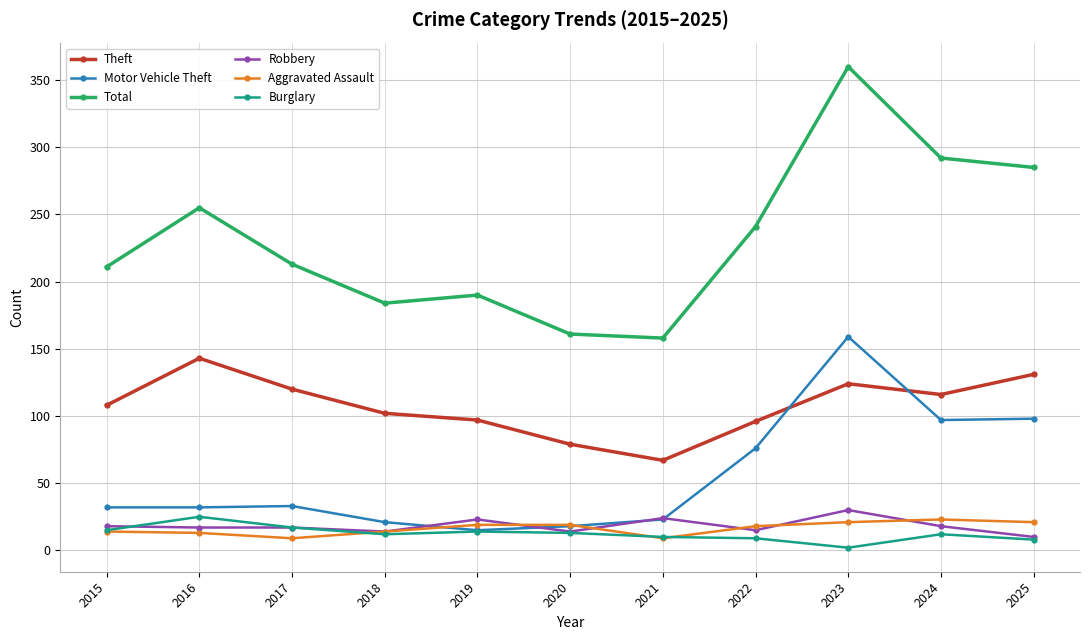

Is it true that Motor Vehicle Theft equals 21 at 2018?

True